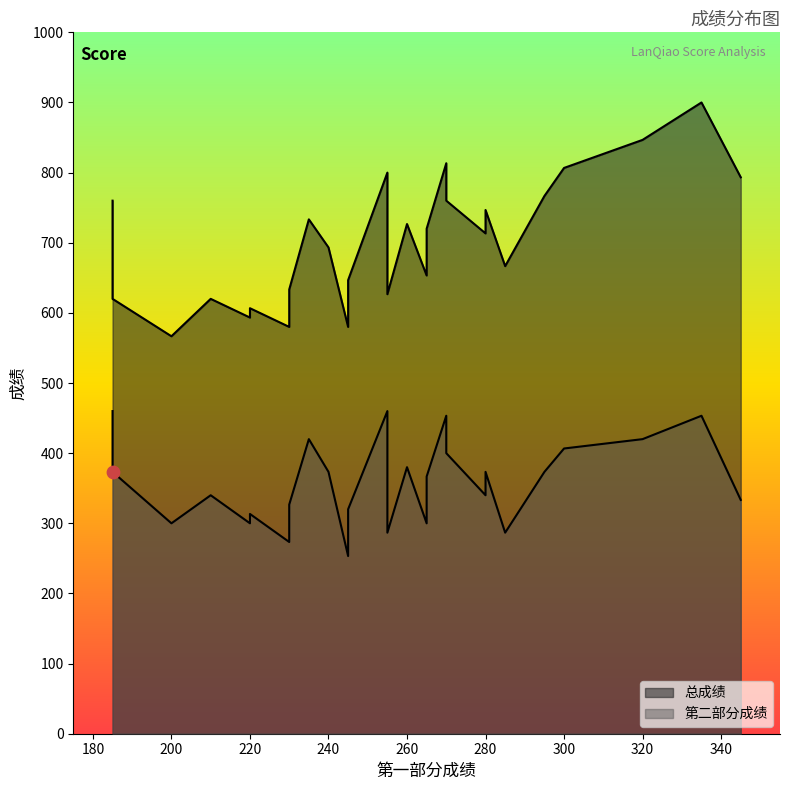

Which series has the widest spread of Y values?

总成绩